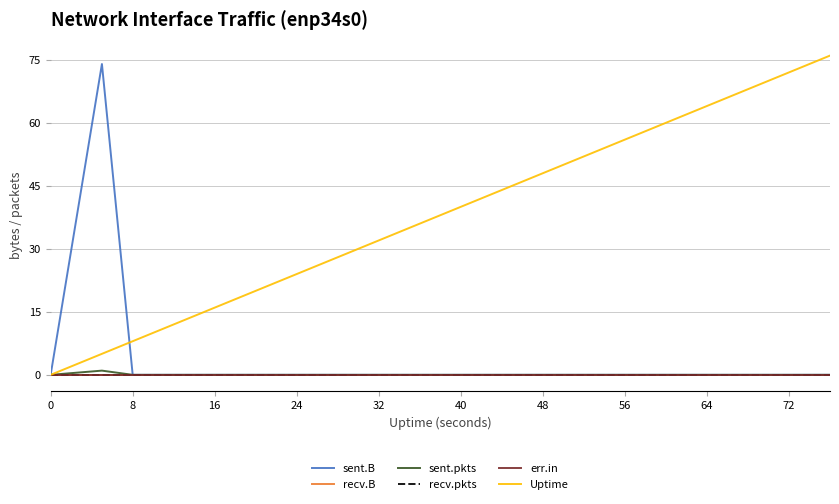

True or false: recv.pkts and recv.B cross at least once.

False